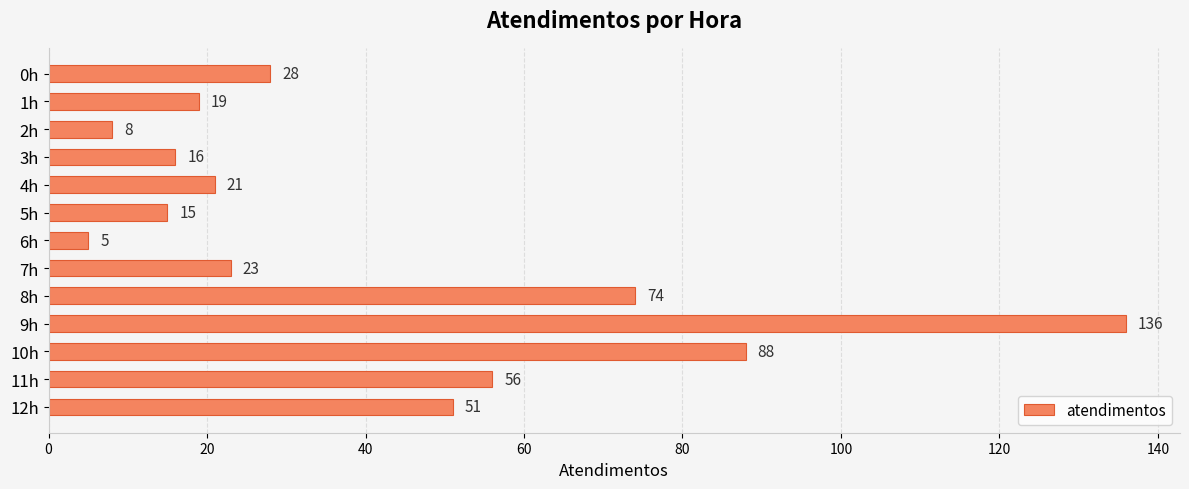

Count the number of categories in the chart.

13